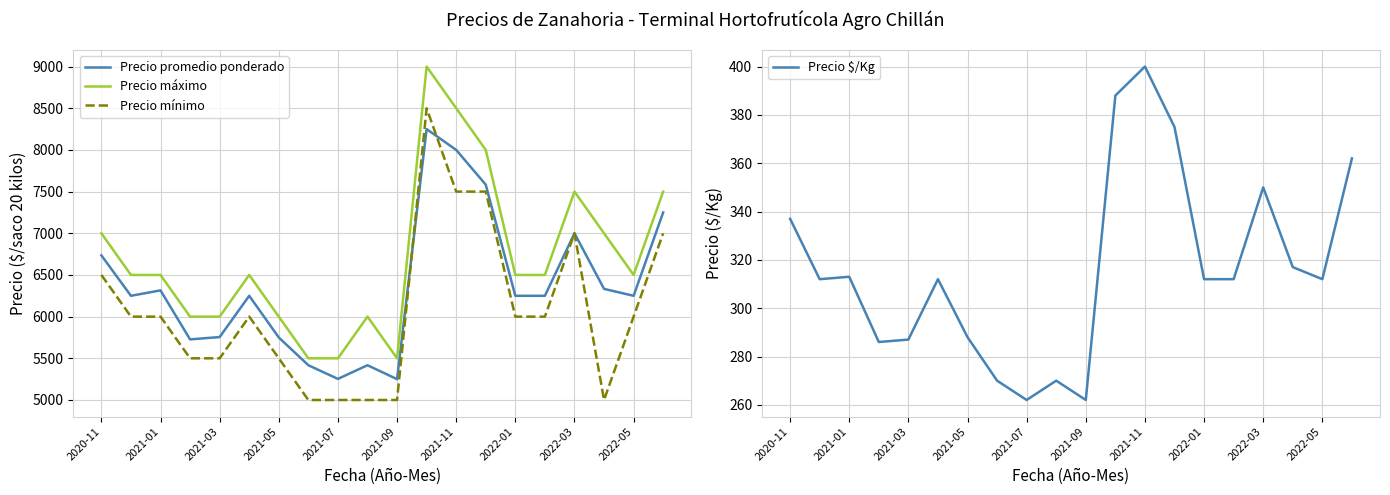

What is the minimum value shown in the chart?

262